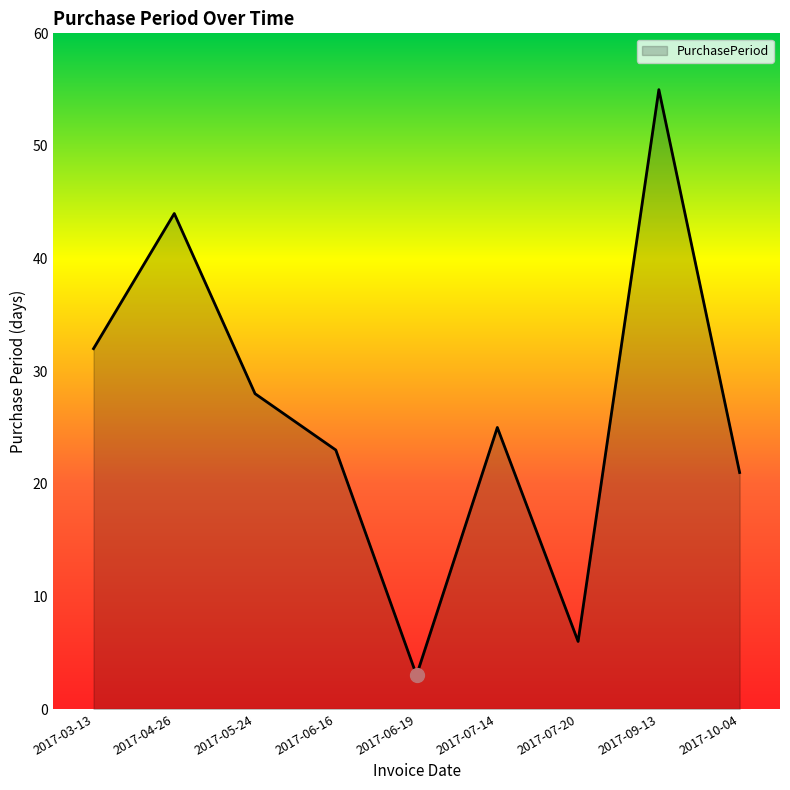

Between 2017-09-13 and 2017-07-20, which is larger?

2017-09-13